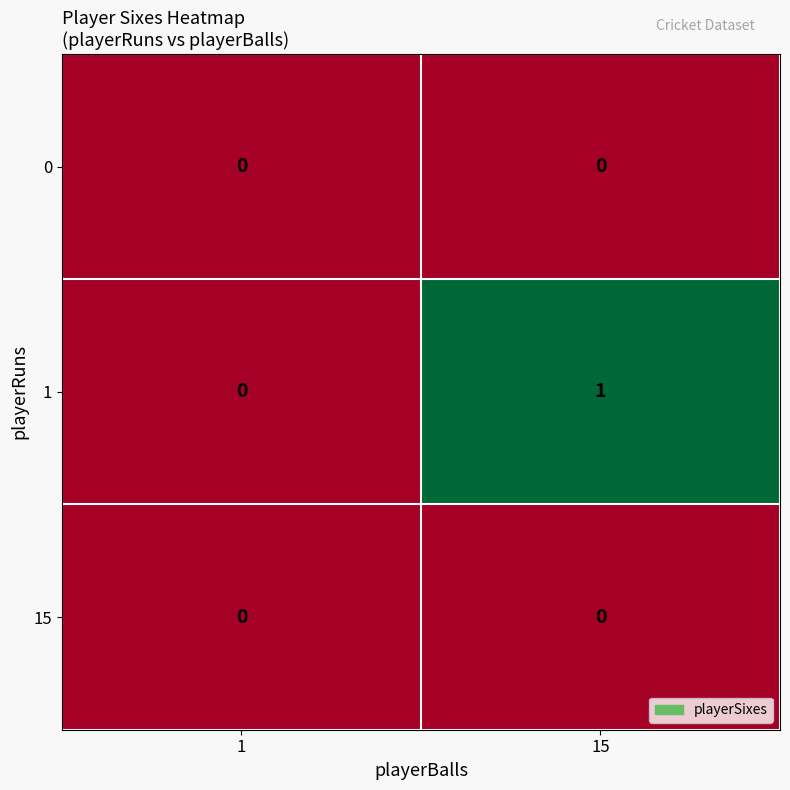

What is the total value across all series at 15?

1